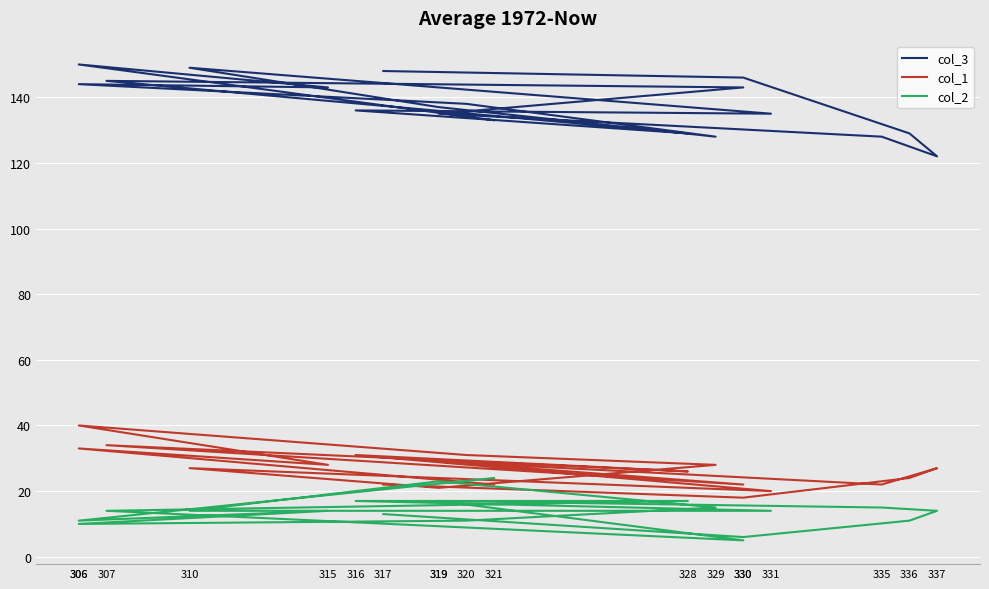

True or false: col_1 and col_3 cross at least once.

False